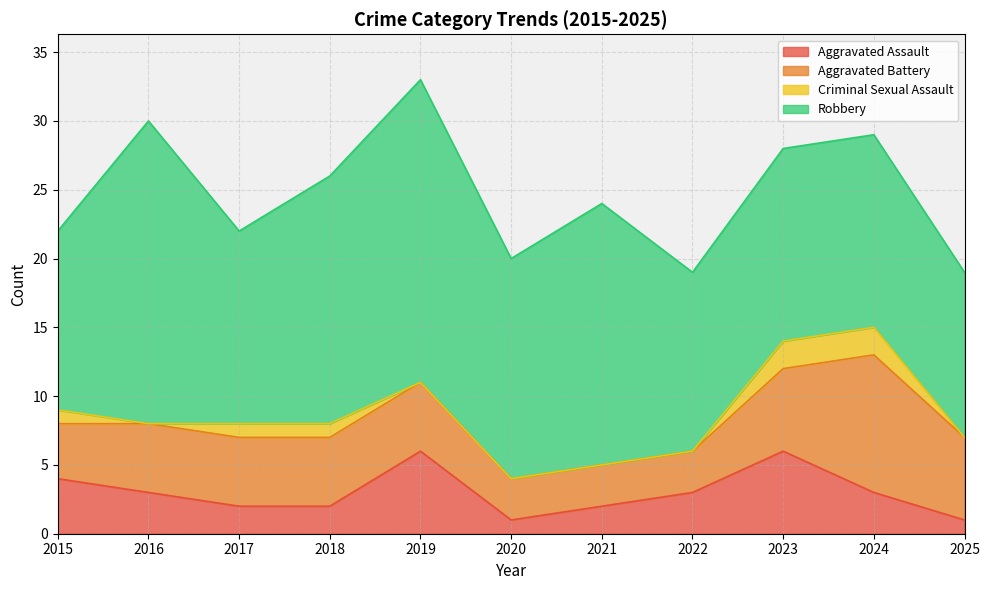

What is the sum of all Aggravated Assault values?

33